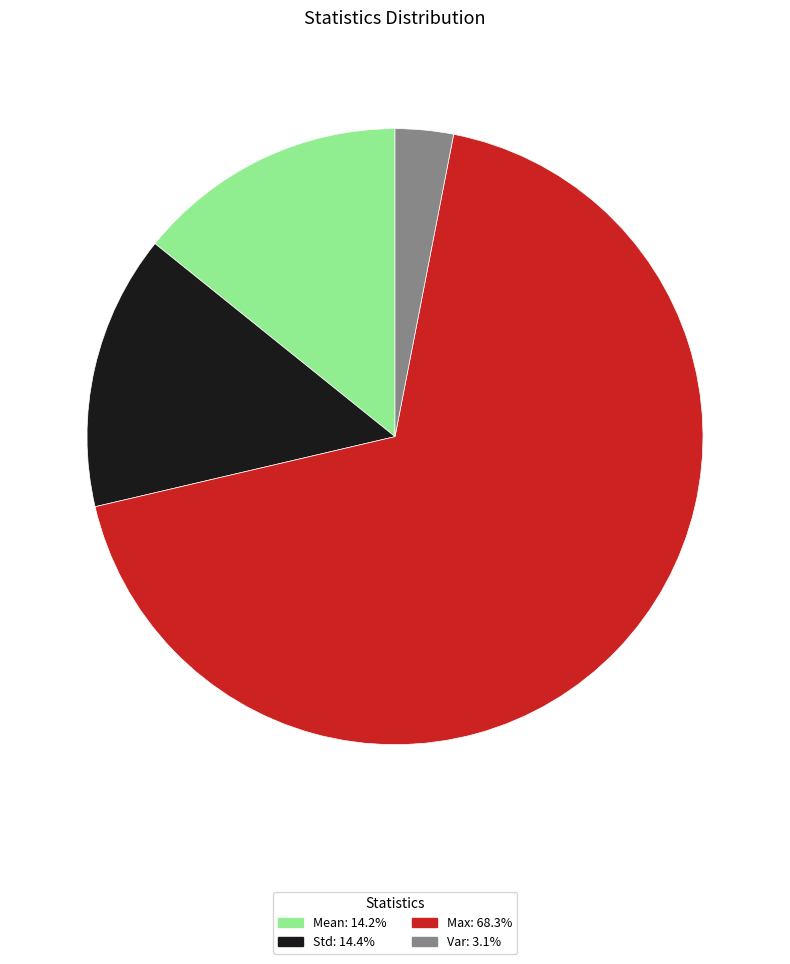

Does any single category account for the majority?

Yes